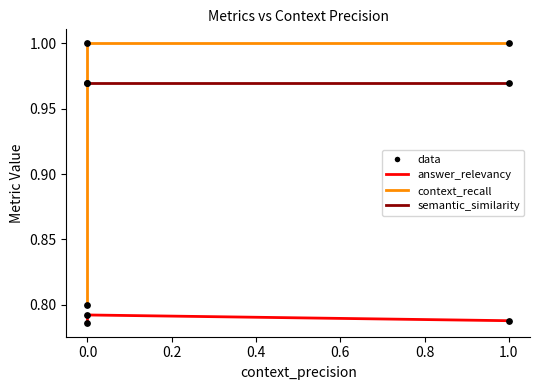

Is the value of semantic_similarity at 0.0 greater than the value of answer_relevancy at 0.0?

Yes